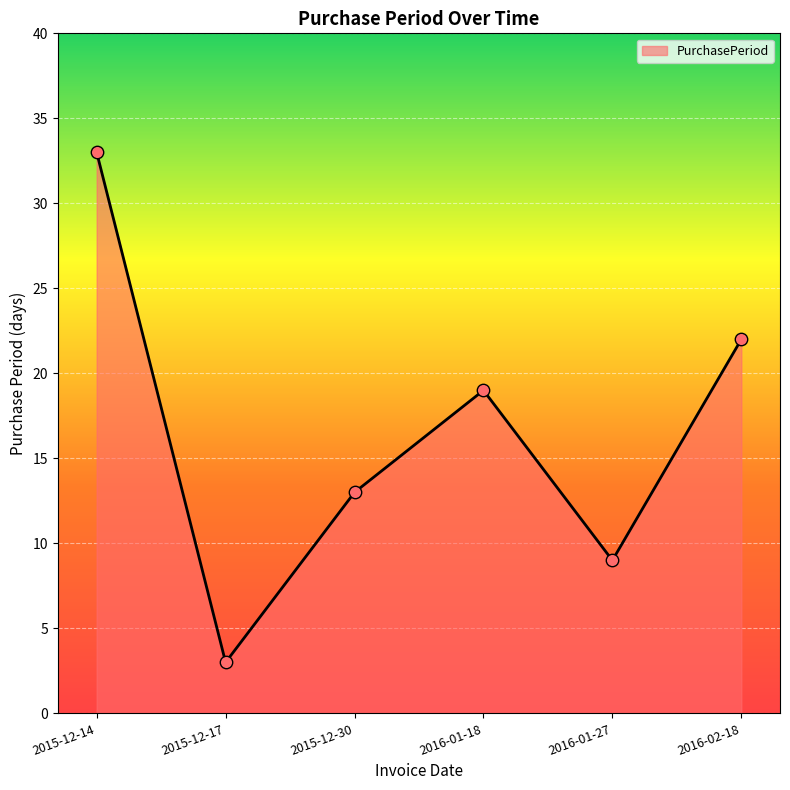

Which has a higher value, 2015-12-17 or 2016-01-27?

2016-01-27